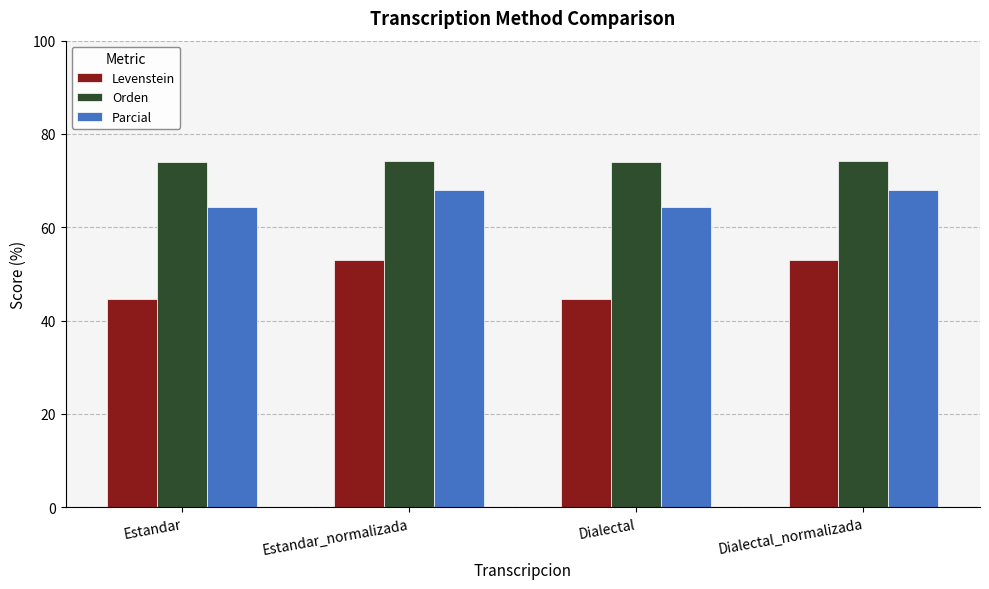

True or false: Levenstein has a value of 44.5 at Dialectal.

True